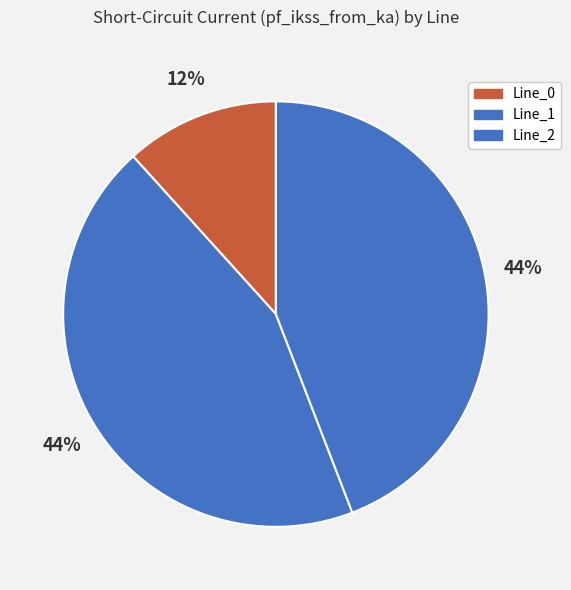

What is the largest slice in the pie chart?

Line_1